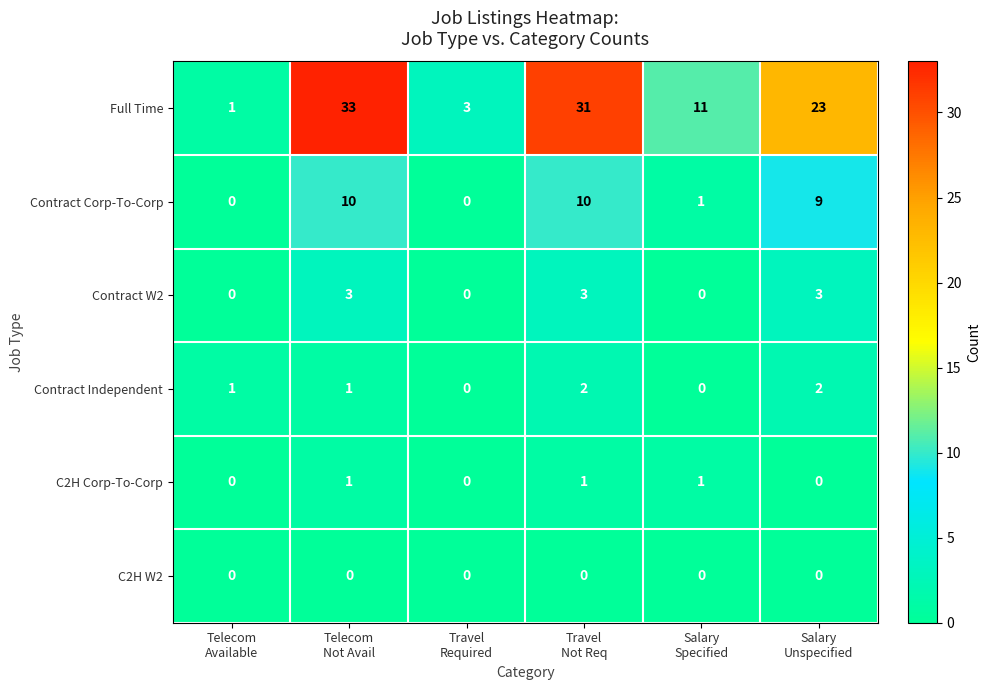

What is the maximum value shown in the chart?

33